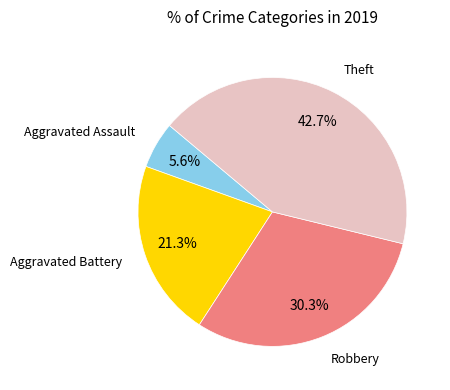

Is there a majority slice in this chart?

No